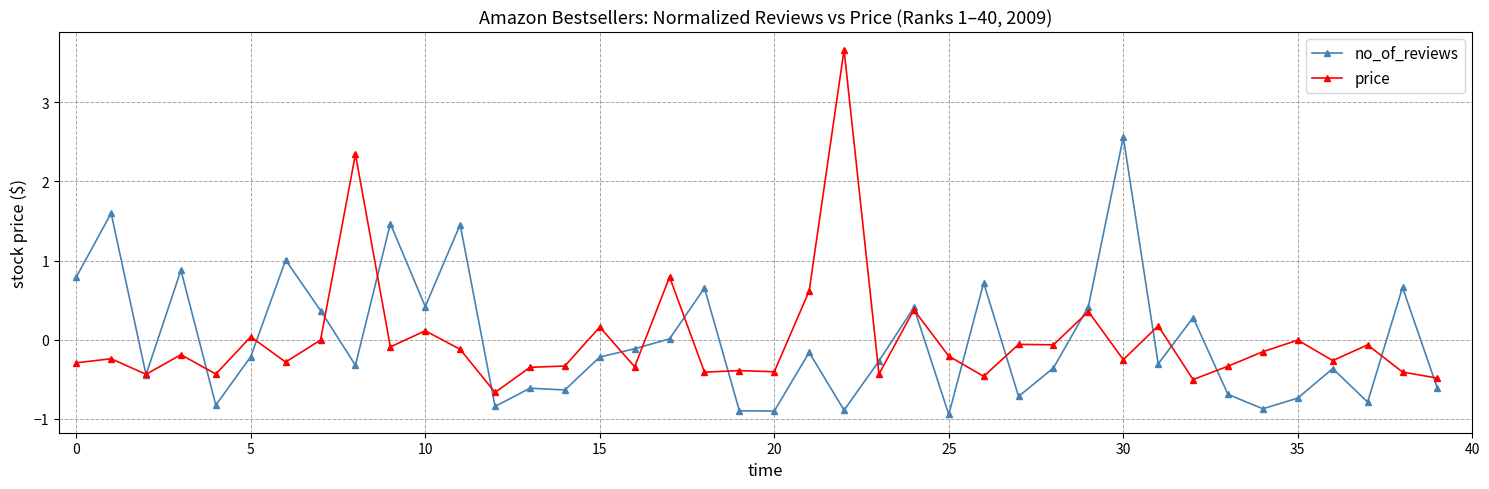

Which series has the widest spread of values?

price